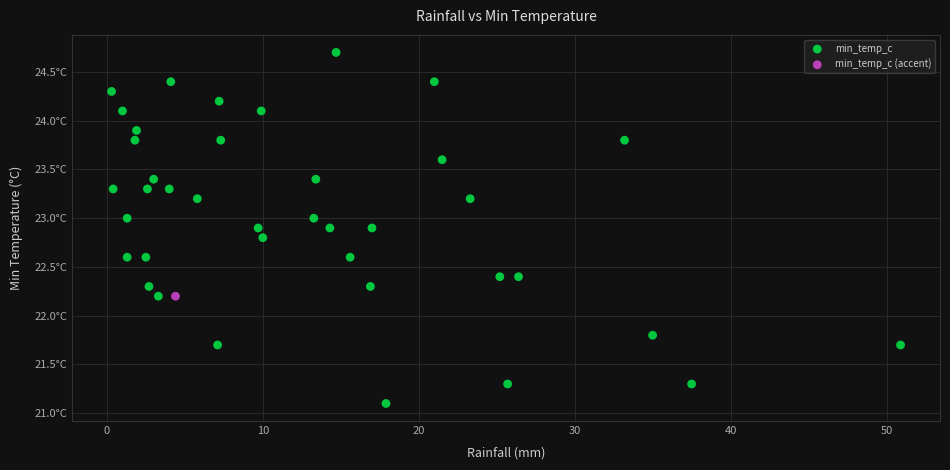

What are all the series names shown in the legend?

min_temp_c, min_temp_c (accent)